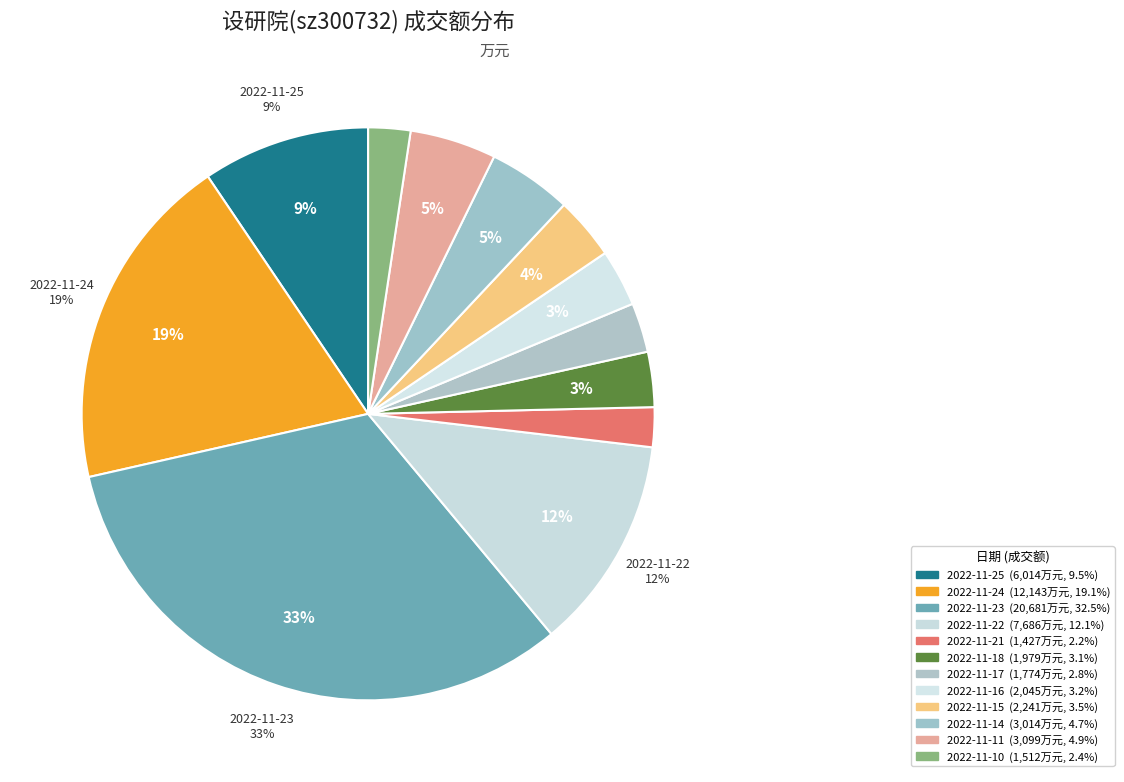

Does 2022-11-11 represent more than half of the total?

No